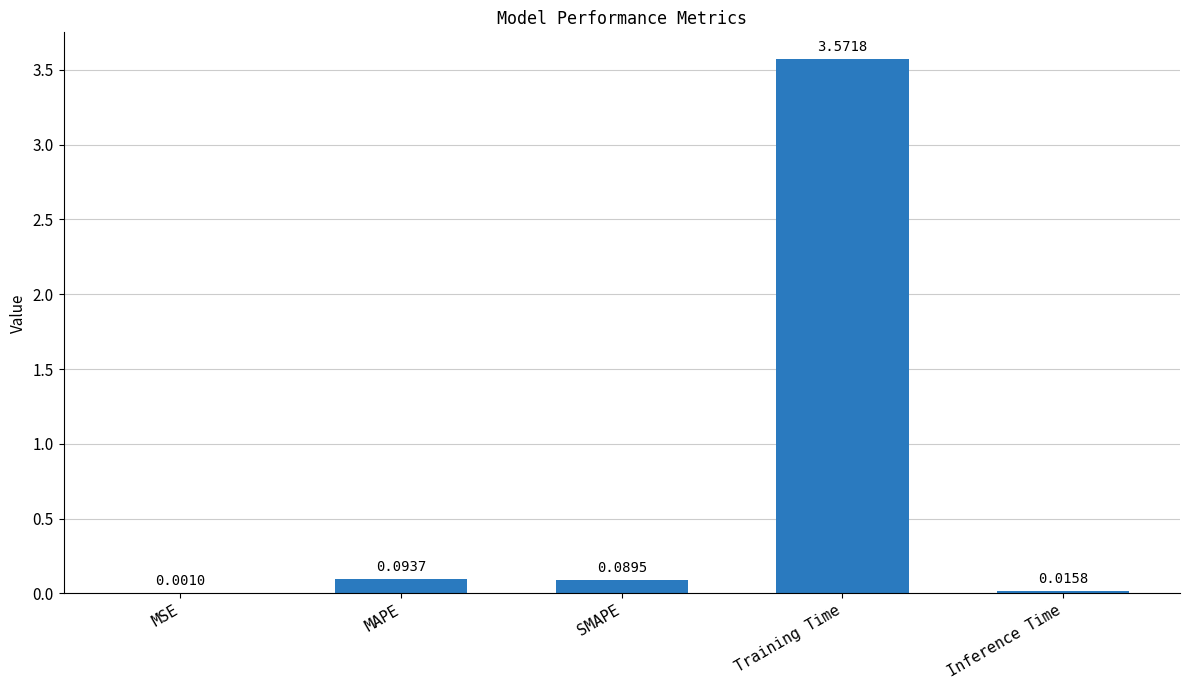

Which has a higher value, MAPE or Training Time?

Training Time